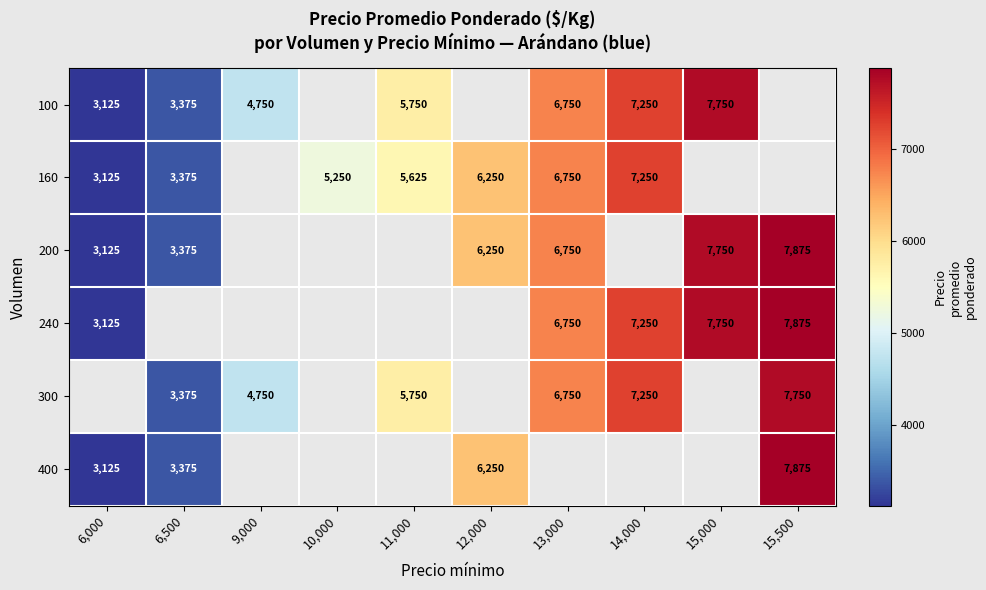

How many series are shown in this chart?

6